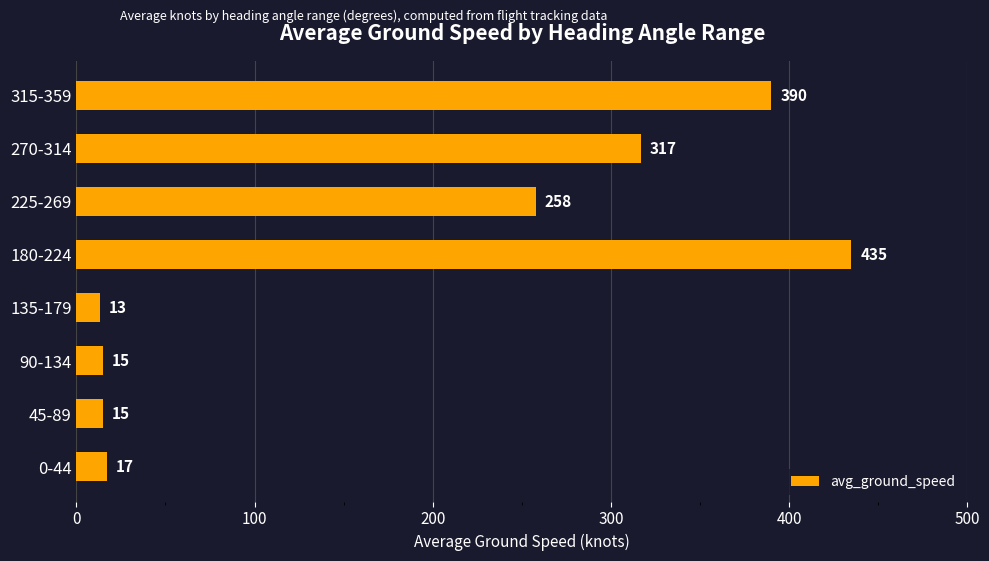

What is the sum of all values?

1460